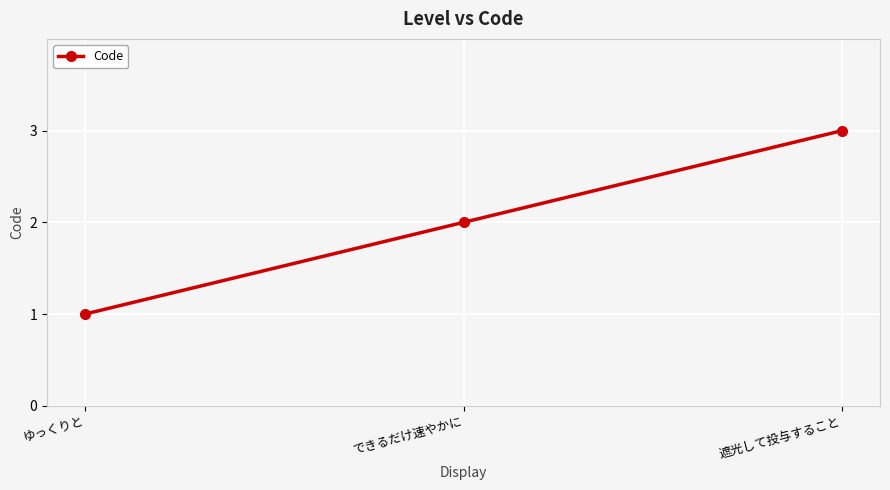

Reading left to right, extract all data points from this chart.

ゆっくりと=1	できるだけ速やかに=2	遮光して投与すること=3